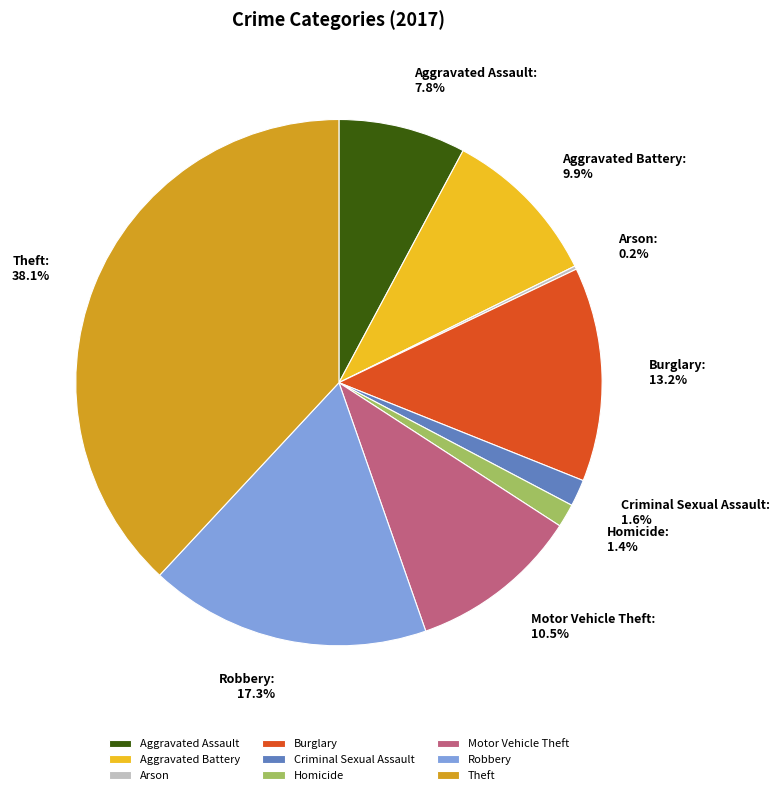

Do Motor Vehicle Theft and Theft together represent more than half of the pie?

No